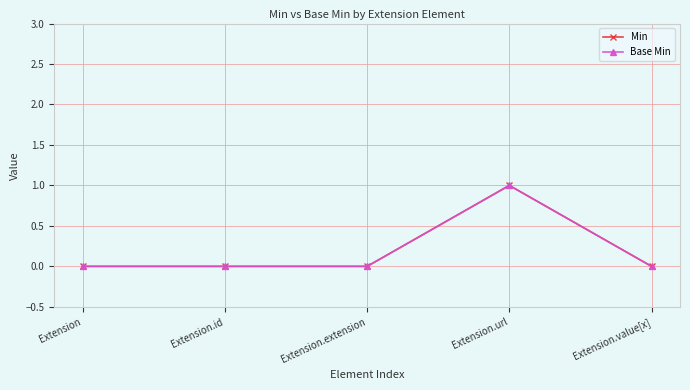

How many lines are shown in the chart?

2